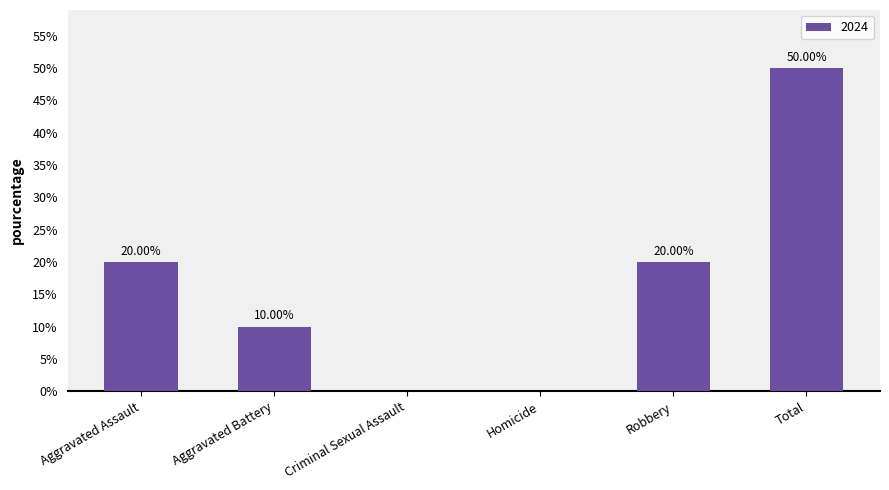

Are the bars horizontal?

No